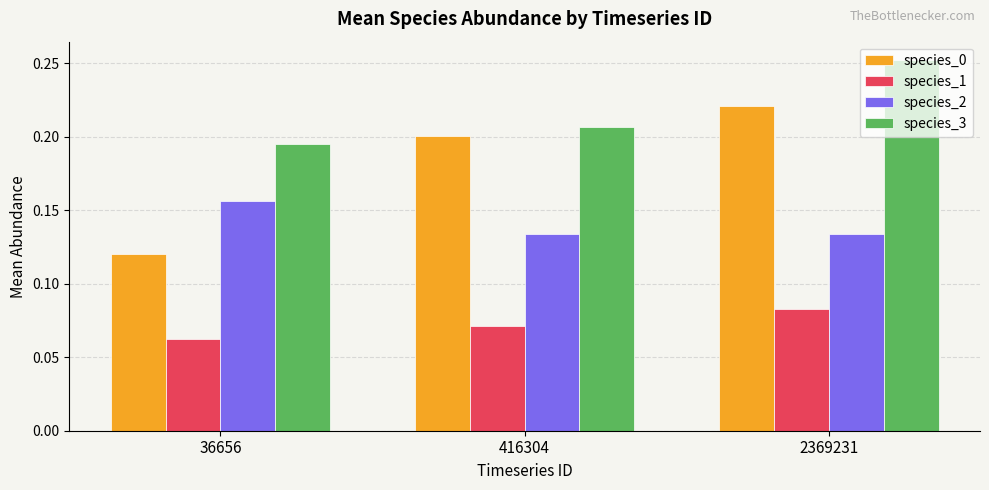

List the labels in order of species_3 value, largest first.

2369231, 416304, 36656